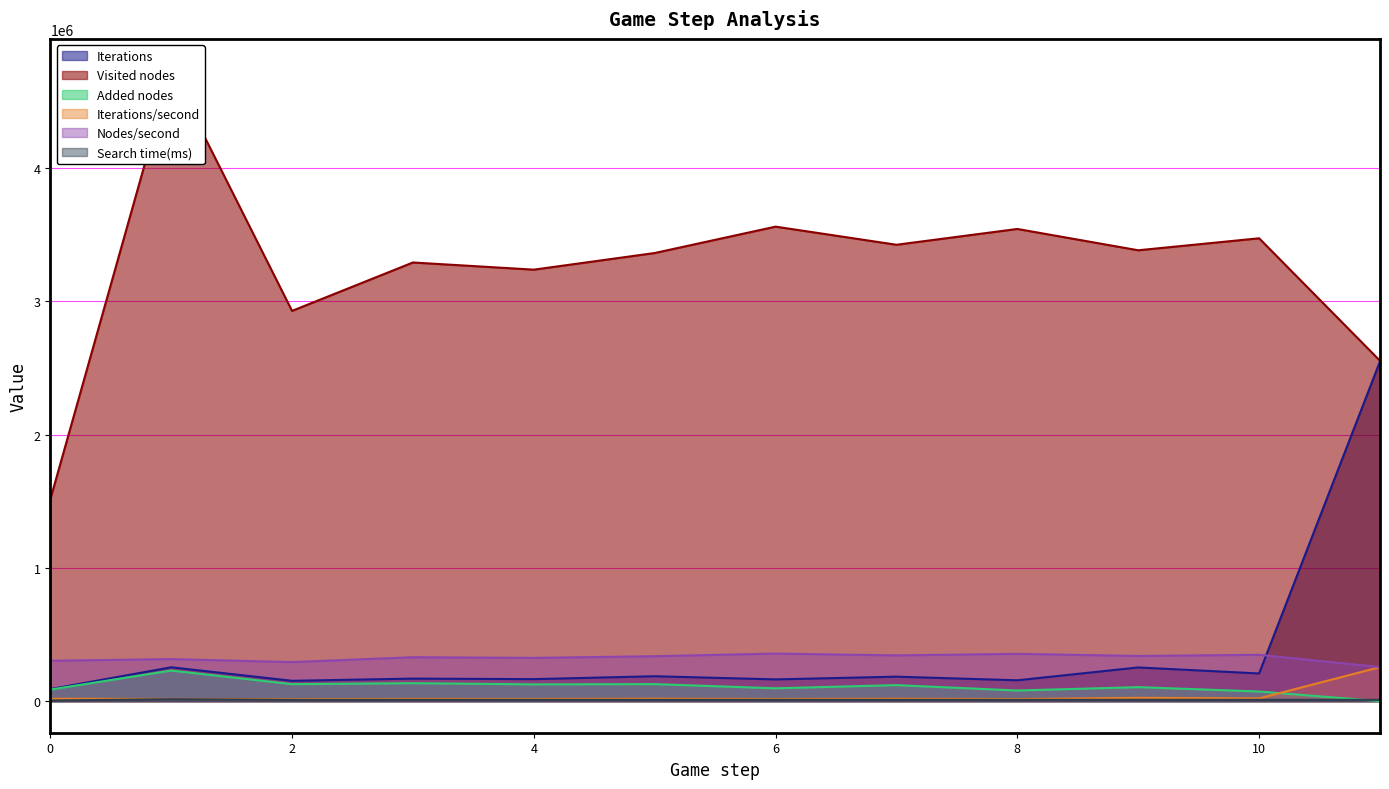

Reading left to right, list all the values displayed in this chart.

Iterations: 0=90394.0	1=254239.0	2=152839.0	3=169308.0	4=165349.0	5=187134.0	6=163360.0	7=183877.0	8=156703.0	9=252995.0	10=207846.0	11=2548575.0
Visited nodes: 0=1512730.0	1=4730549.0	2=2927285.0	3=3290138.0	4=3236412.0	5=3361192.0	6=3559029.0	7=3423112.0	8=3541669.0	9=3381745.0	10=3471633.0	11=2553106.0
Added nodes: 0=87119.0	1=229628.0	2=127660.0	3=134975.0	4=126133.0	5=128125.0	6=96689.0	7=120559.0	8=80084.0	9=105386.0	10=72628.0	11=377.0
Iterations/second: 0=18118.7	1=16961.7	2=15309.9	3=16971.5	4=16589.6	5=18775.4	6=16388.4	7=18448.6	8=15712.7	9=25362.9	10=20830.4	11=255419.4
Nodes/second: 0=303213.1	1=315601.4	2=293227.0	3=329805.3	4=324712.8	5=337232.1	6=357045.4	7=343444.6	8=355125.7	9=339022.1	10=347928.7	11=255873.5
Search time(ms): 0=4989.0	1=14989.0	2=9983.0	3=9976.0	4=9967.0	5=9967.0	6=9968.0	7=9967.0	8=9973.0	9=9975.0	10=9978.0	11=9978.0